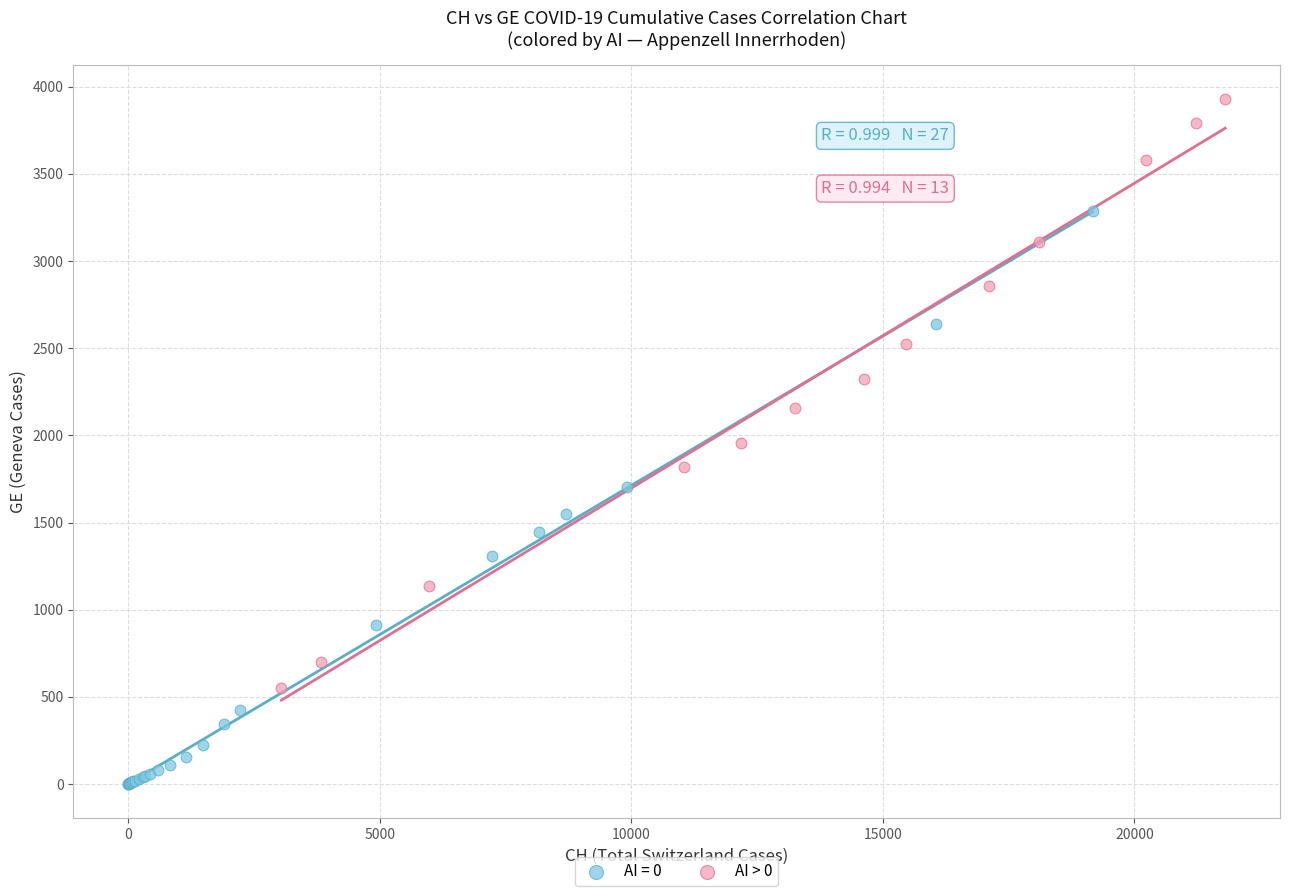

Which series reaches the minimum Y coordinate?

AI = 0